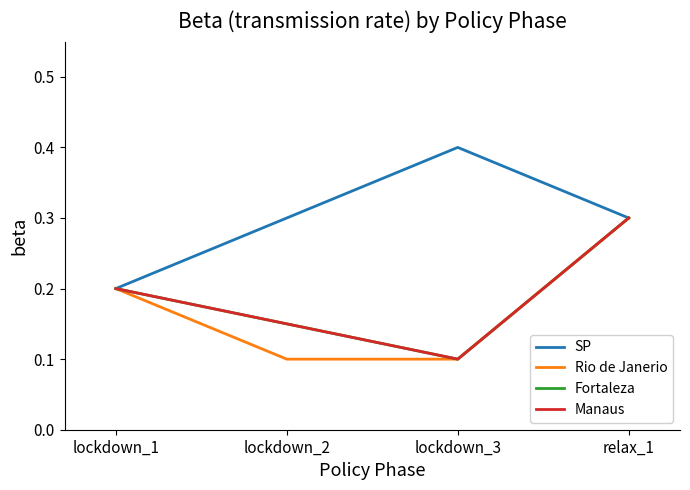

Reading left to right, extract all data points from this chart.

SP: lockdown_1=0.2	lockdown_2=0.3	lockdown_3=0.4	relax_1=0.3
Rio de Janerio: lockdown_1=0.2	lockdown_2=0.1	lockdown_3=0.1	relax_1=0.3
Fortaleza: lockdown_1=0.2	lockdown_2=0.1	lockdown_3=0.1	relax_1=0.3
Manaus: lockdown_1=0.2	lockdown_2=0.1	lockdown_3=0.1	relax_1=0.3